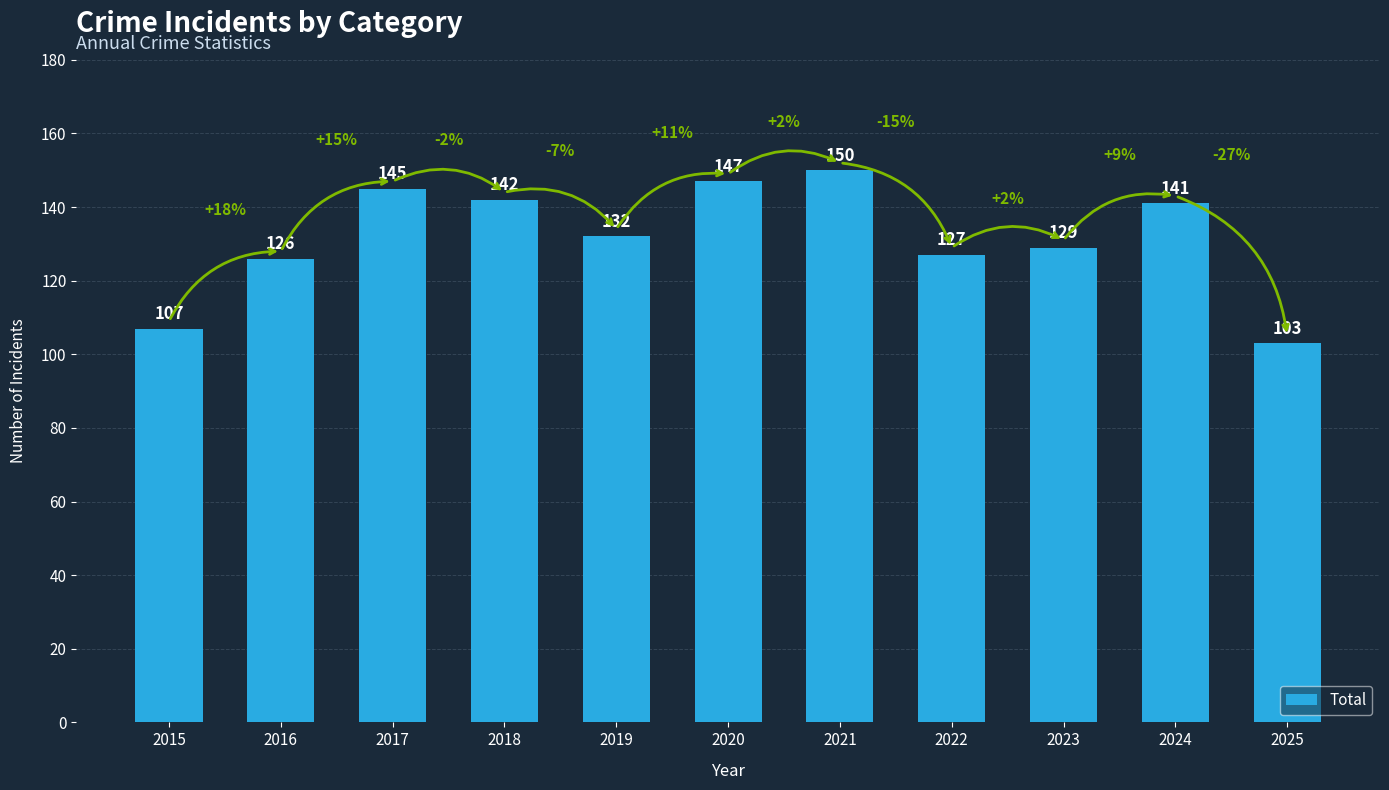

Between 2020 and 2015, which is larger?

2020